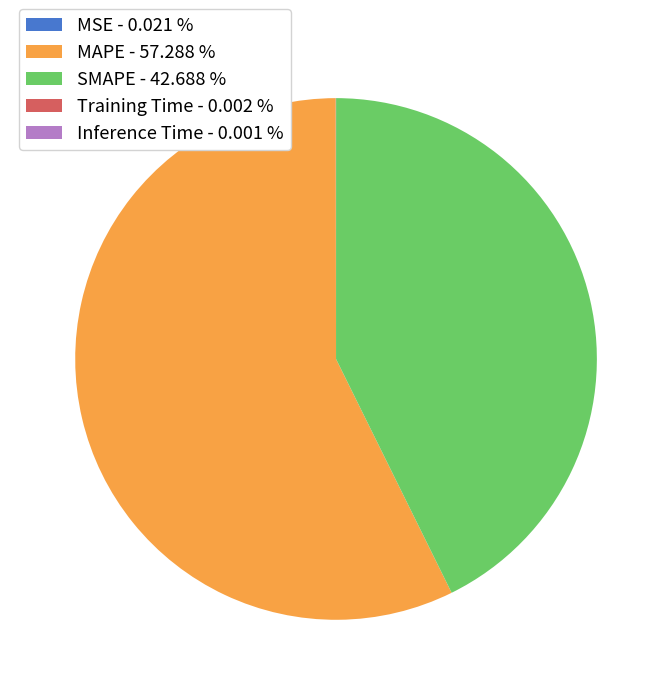

Is there a majority slice in this chart?

Yes